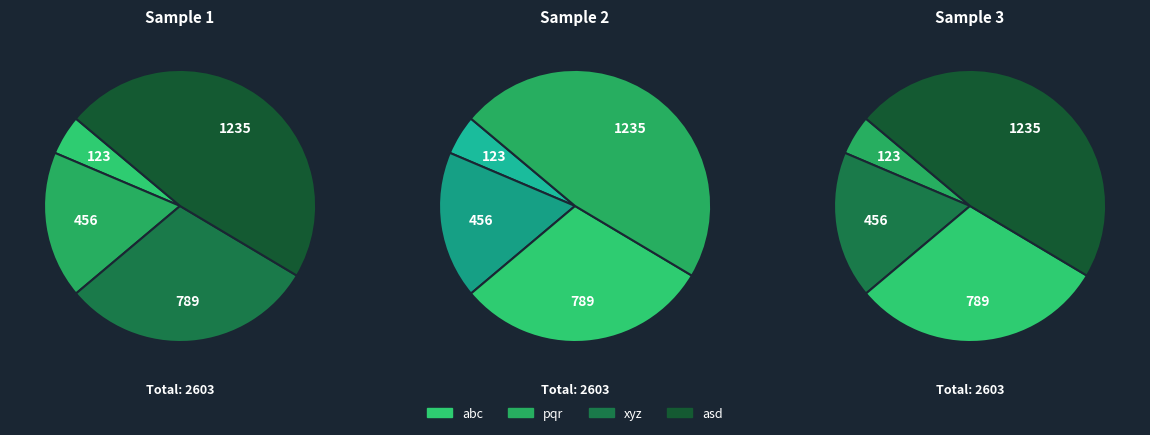

Which slice is the largest?

asd